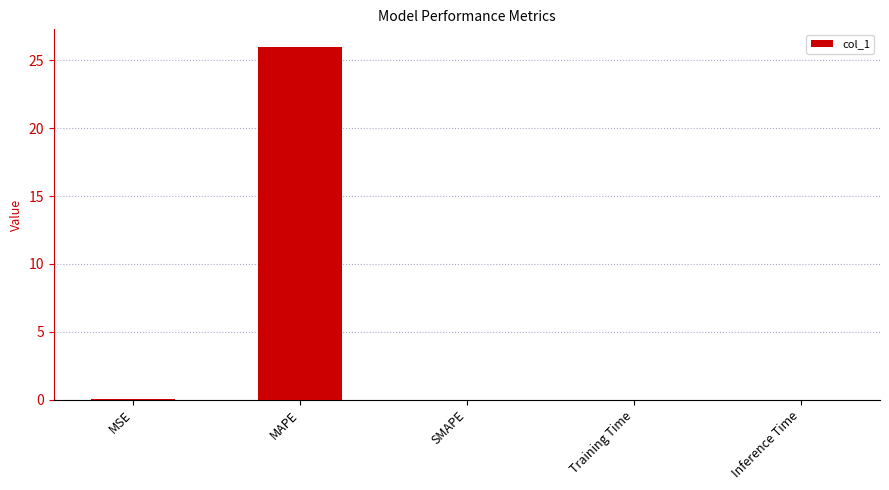

What is the sum of all values?

26.0